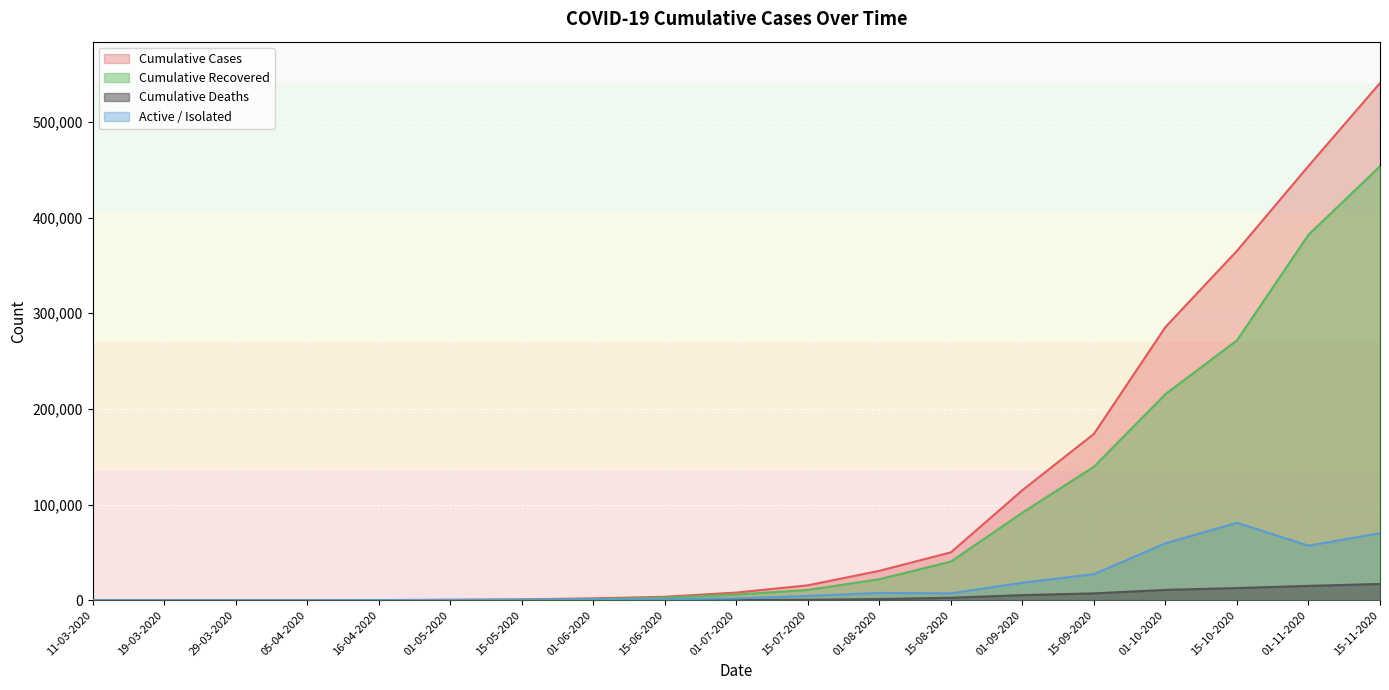

Which series has the largest range (max minus min)?

Cumulative Cases